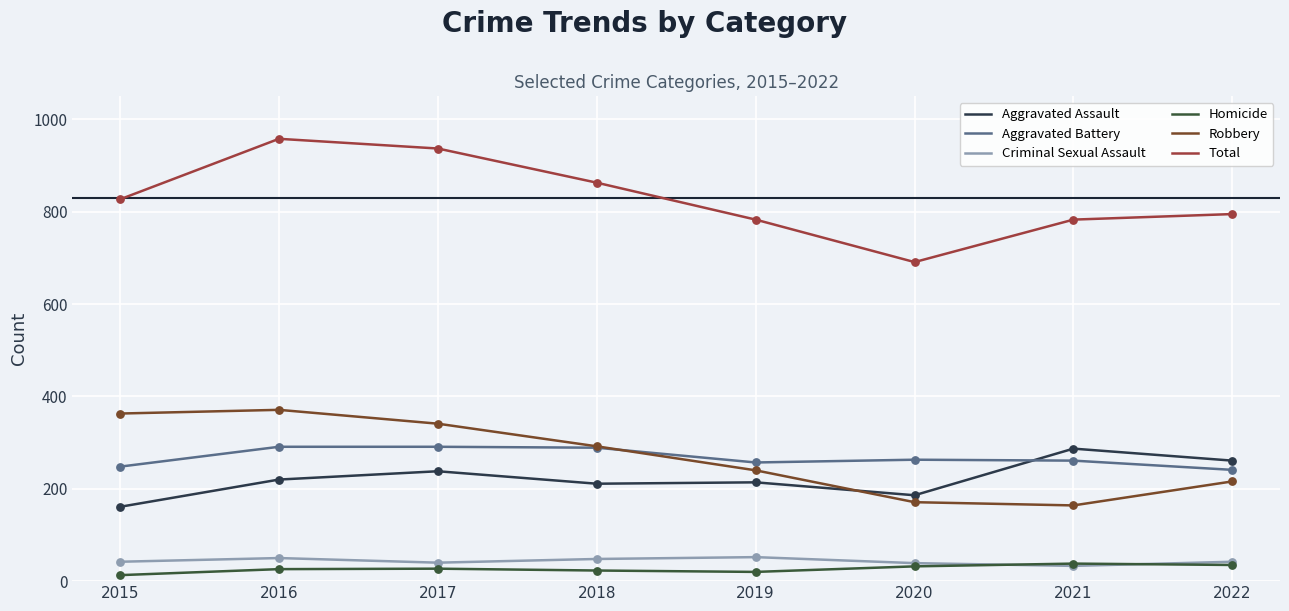

Which series has the largest total across all categories?

Total